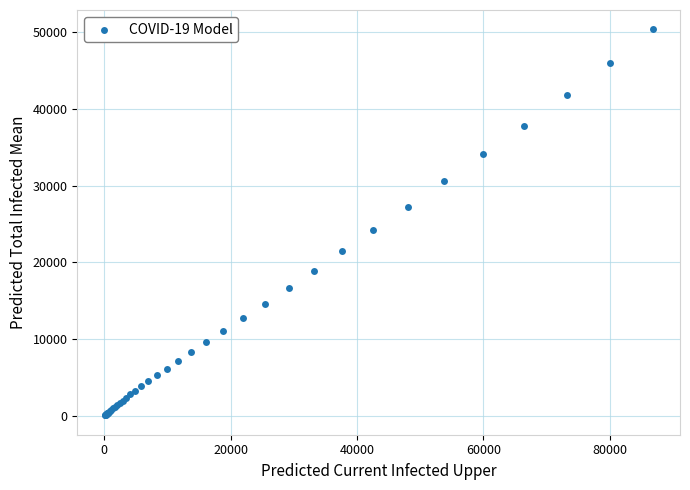

What Y value in the scatter plot is closest to 25203?

24234